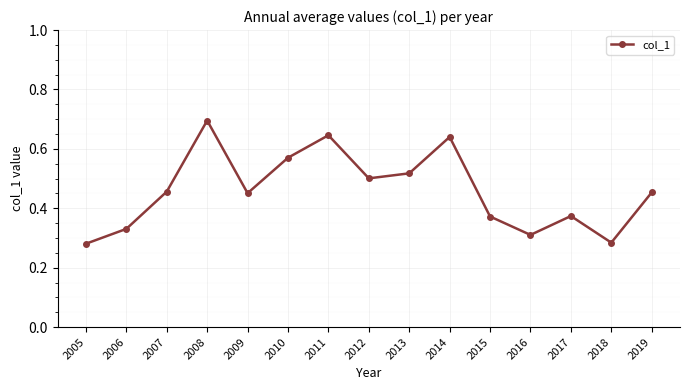

How many points are higher than both their immediate neighbors (excluding endpoints)?

4